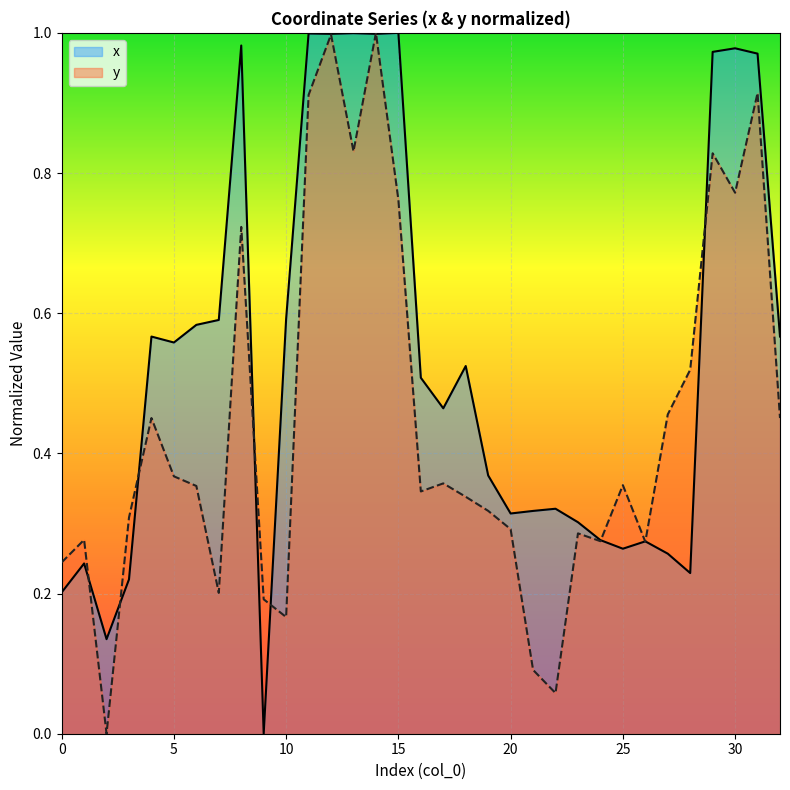

What is the difference between the maximum and minimum values in the x series?

1.0